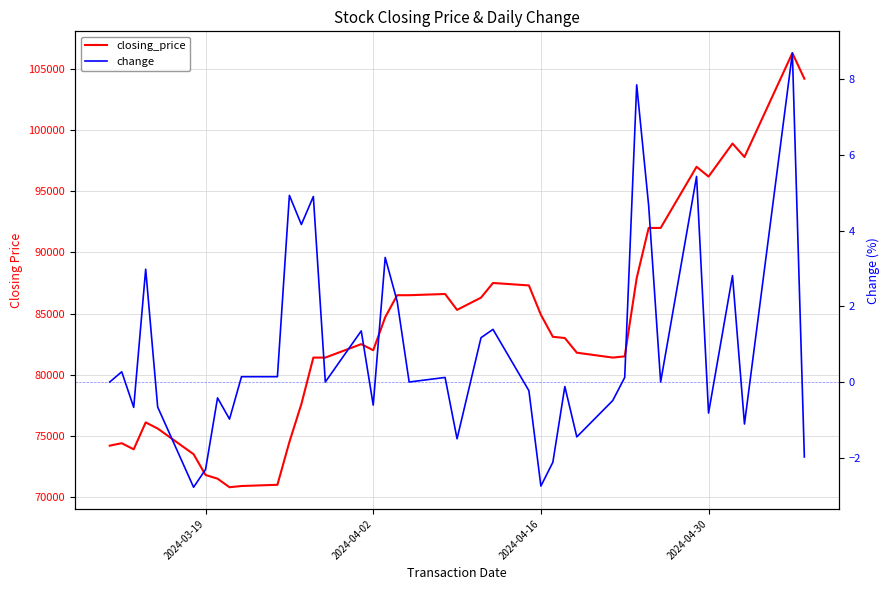

What is the sum of all closing_price values?

3341800.0